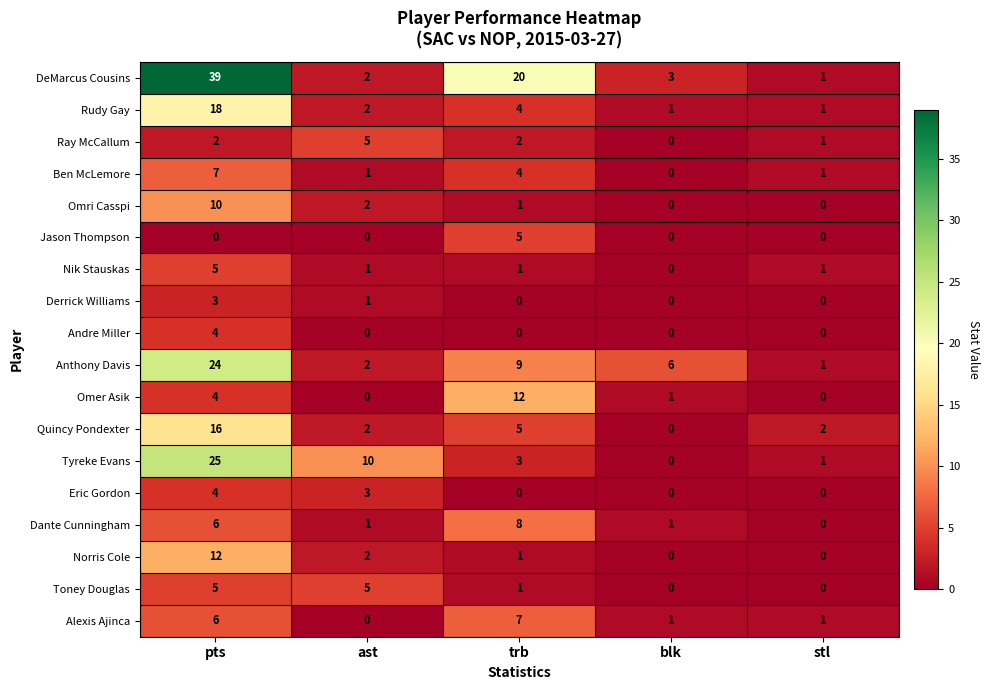

What is the total value across all series at blk?

13